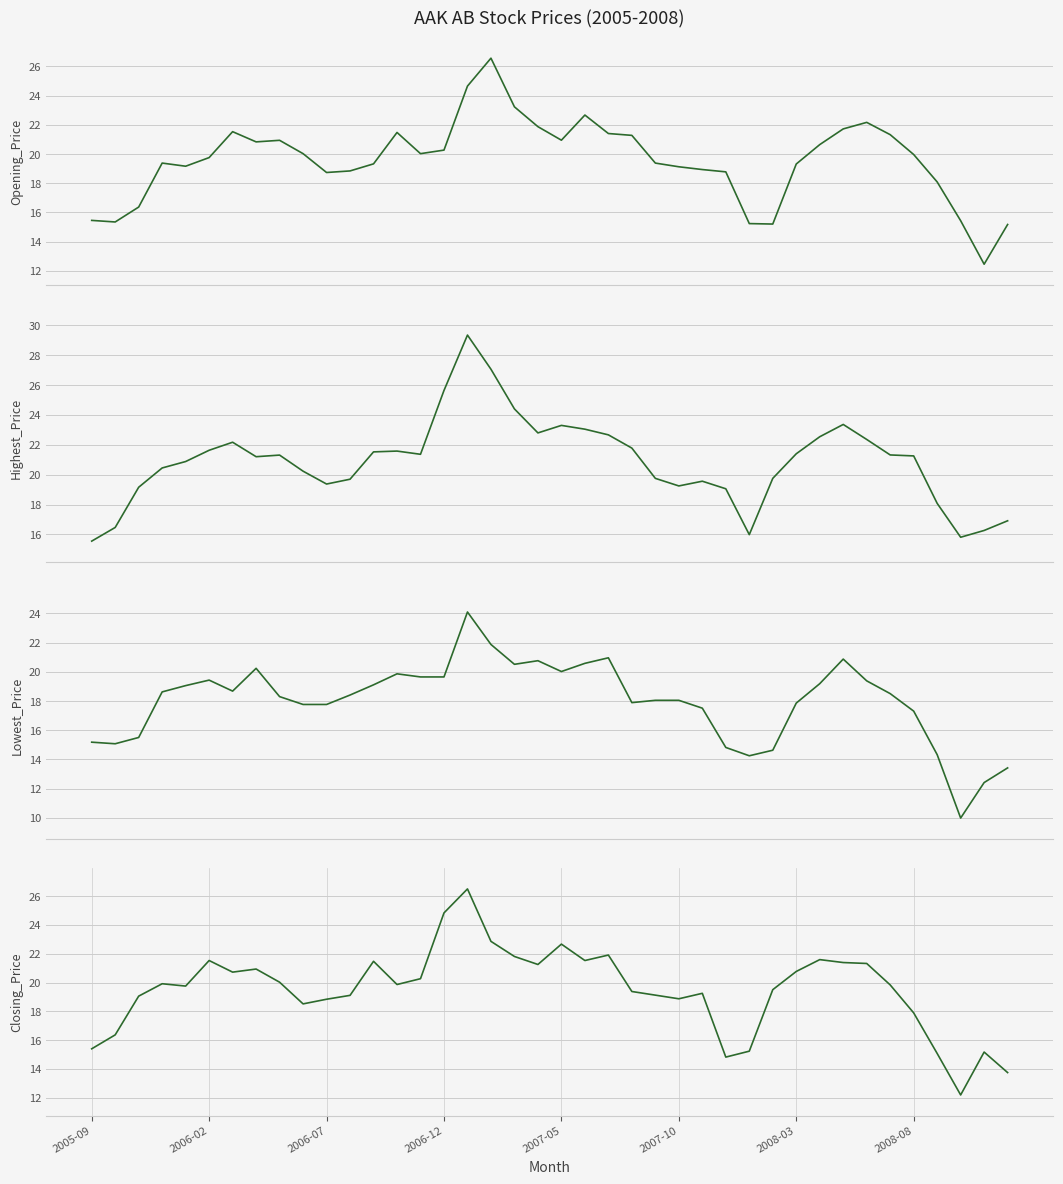

Between 8 and 13, which series saw the biggest shift?

Lowest Price